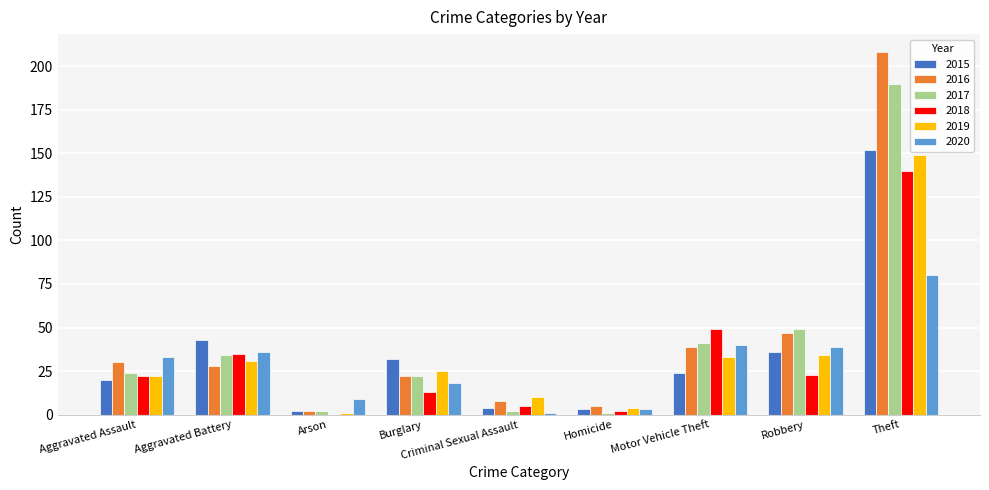

Which series changed the most between Arson and Robbery?

2017